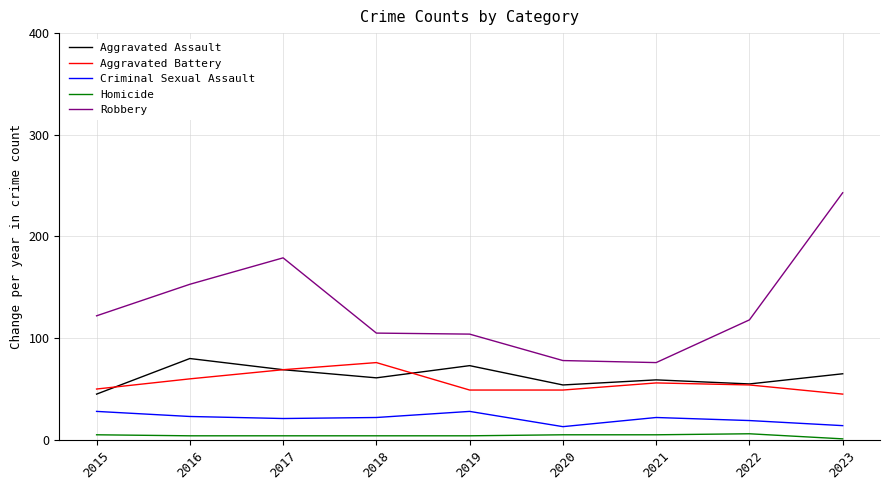

The value of Homicide at 2022 is 6. True or false?

True